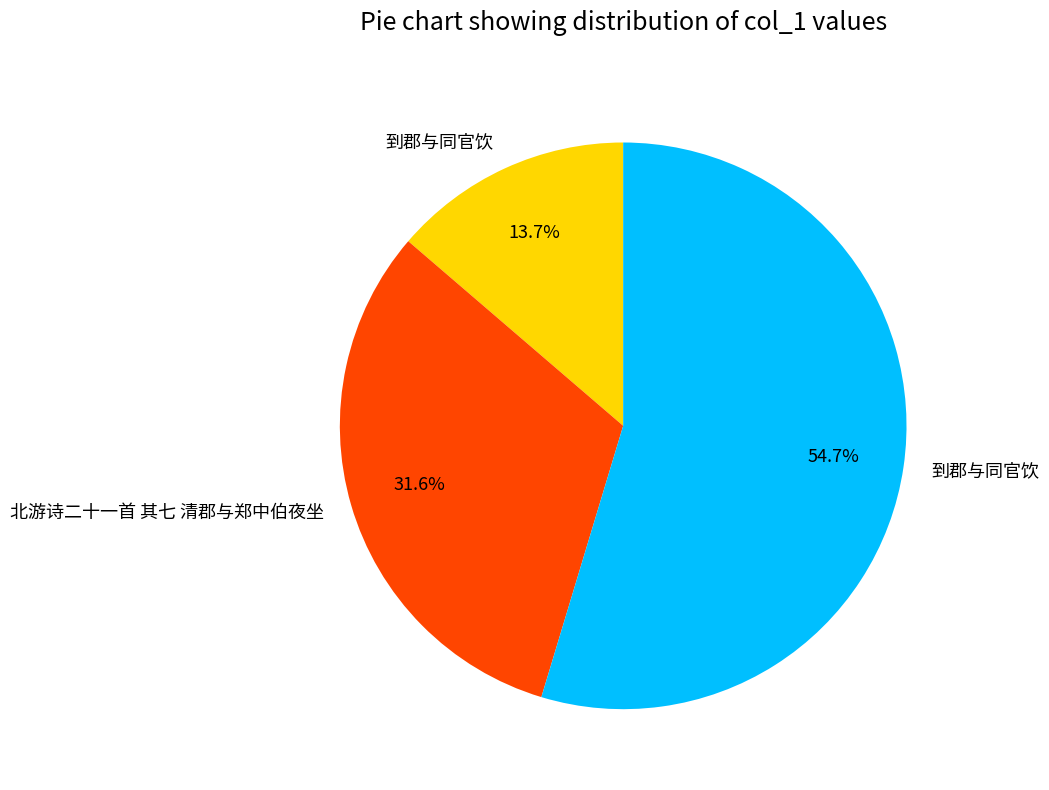

Does any single category account for the majority?

Yes